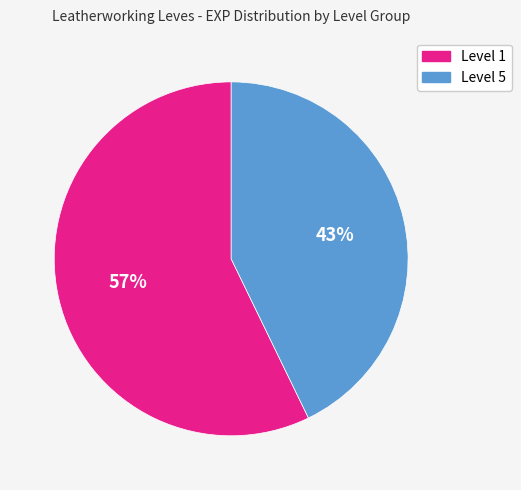

Which has a higher value, Level 1 or Level 5?

Level 1